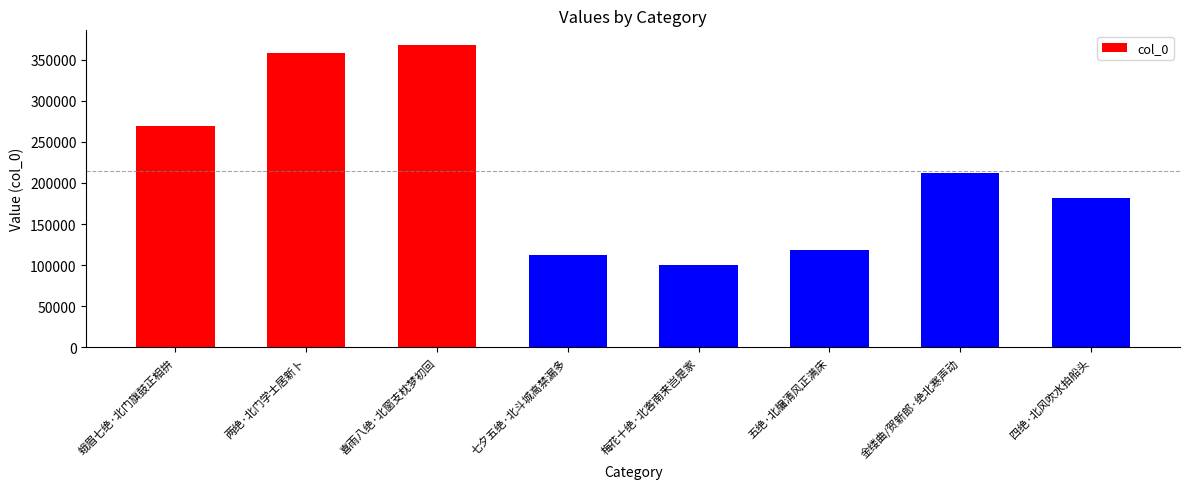

Read the value at 七夕五绝·北斗城高禁漏多.

112624